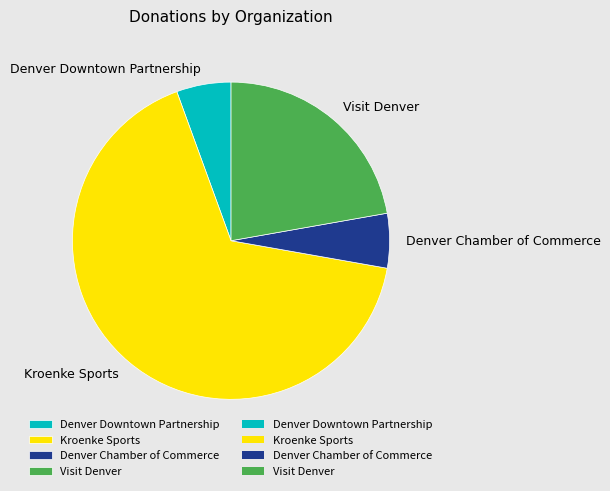

Which slice represents more than half of the pie?

Kroenke Sports